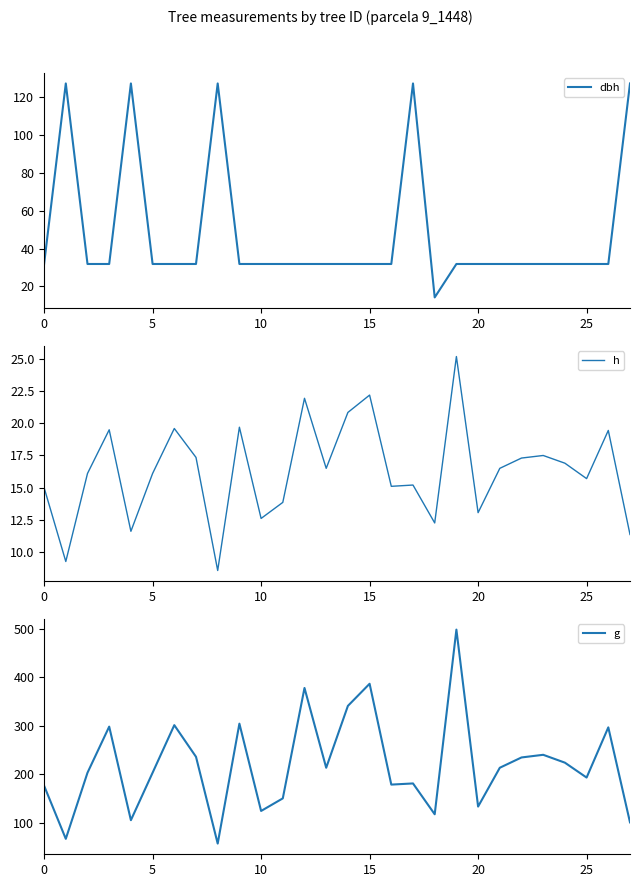

How many interior local valleys does the dbh series have?

1